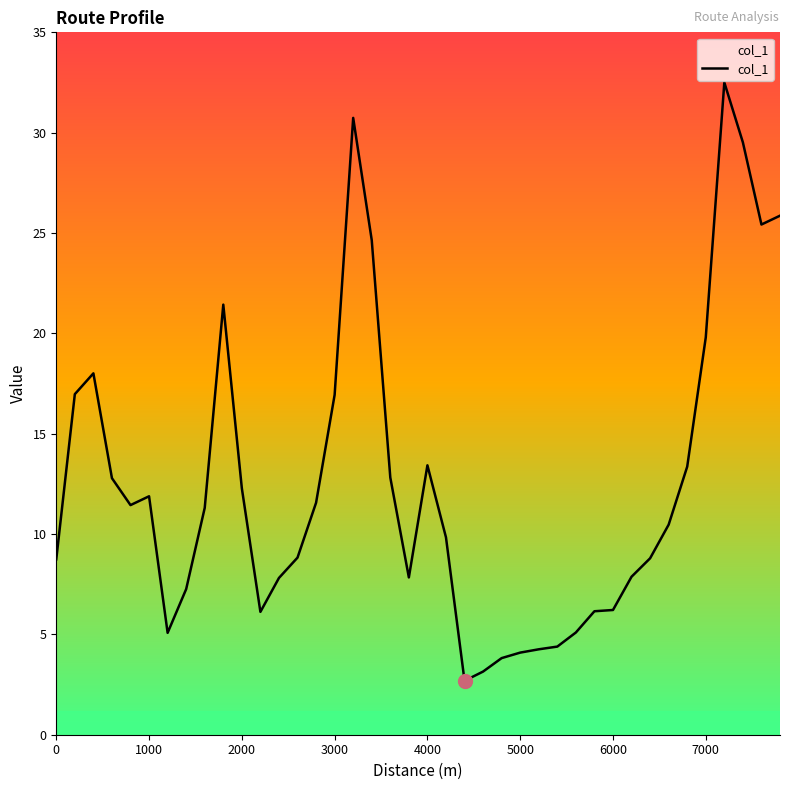

What is the greatest value displayed?

32.5